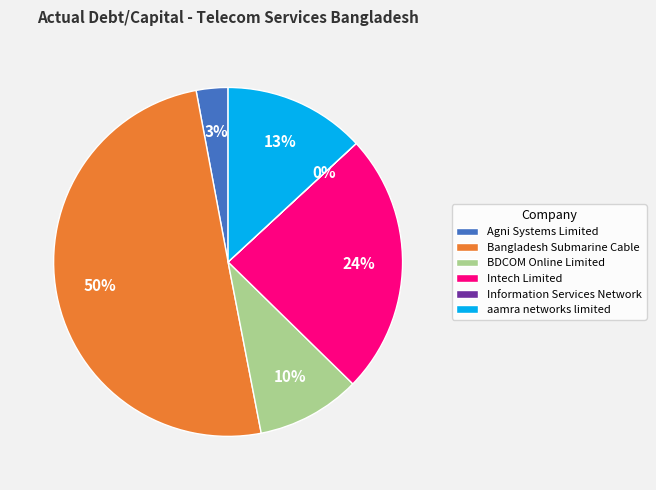

To the nearest percent, what is the difference between the Bangladesh Submarine Cable and BDCOM Online Limited slice percentages?

40%